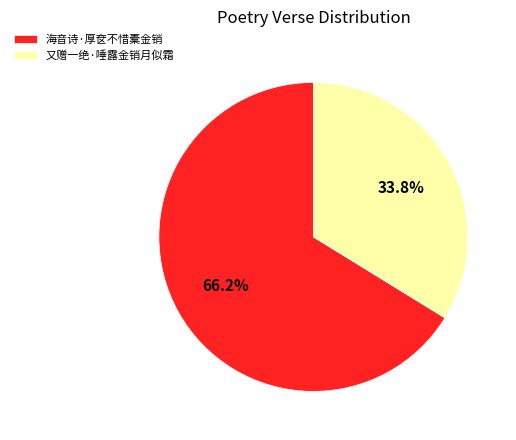

Which has a higher value, 海音诗·厚奁不惜橐金销 or 又赠一绝·唾露金销月似霜?

海音诗·厚奁不惜橐金销